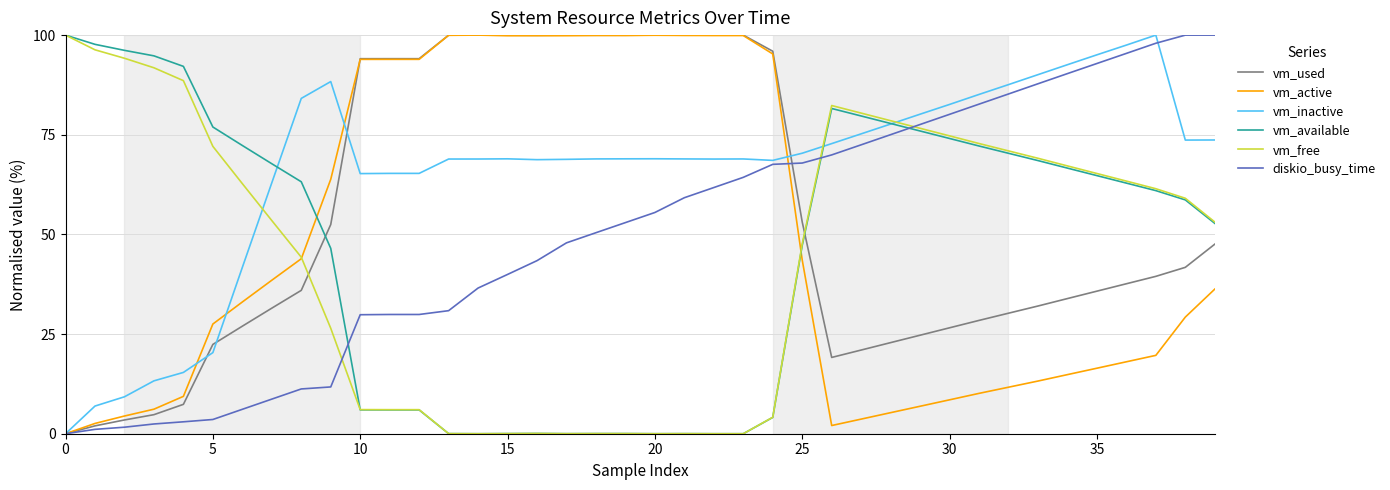

What are all the series names shown in the legend?

vm_used, vm_active, vm_inactive, vm_available, vm_free, diskio_busy_time